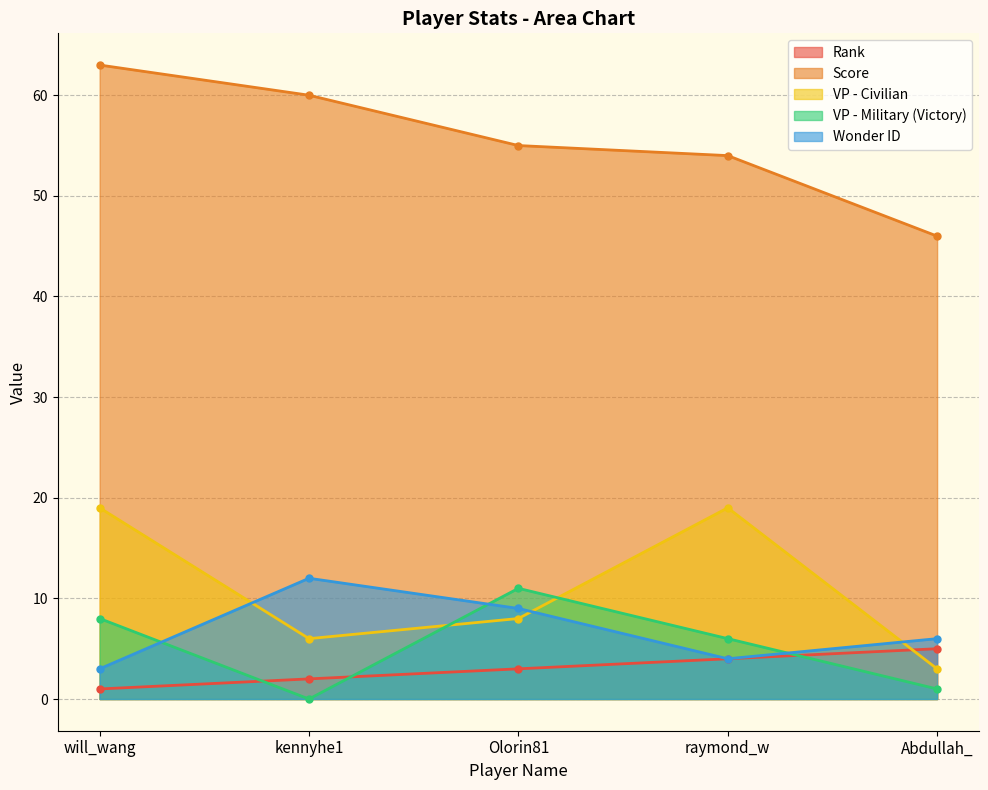

Does the chart have visible grid lines?

Yes